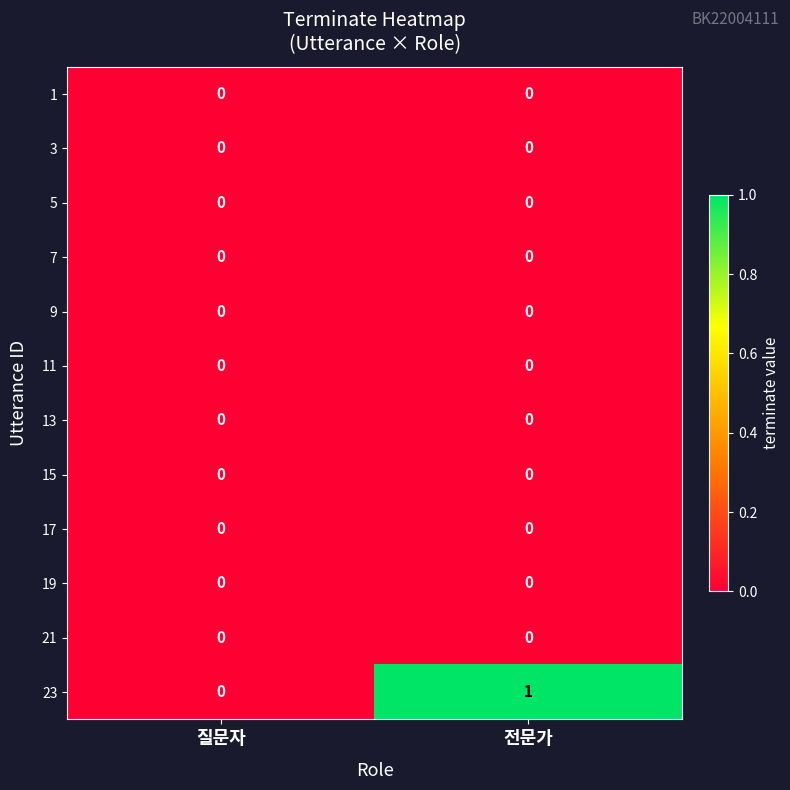

Between 질문자 and 전문가, which series saw the biggest shift?

23